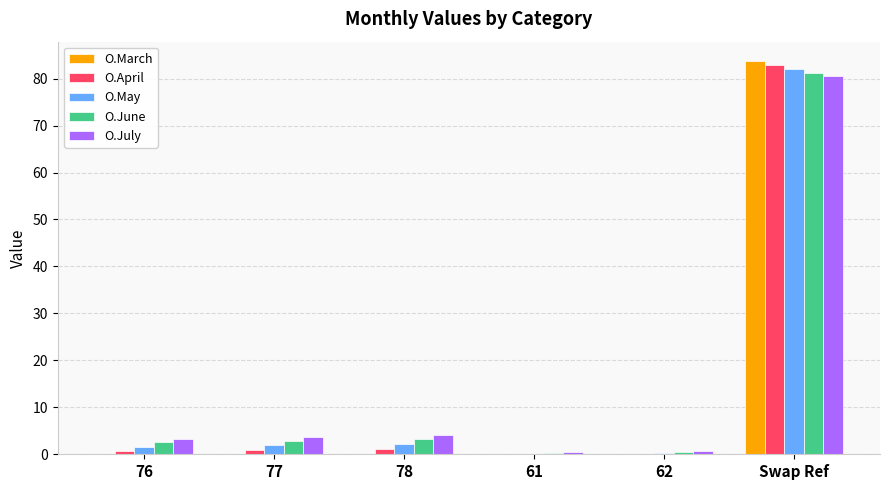

Is the value of O.May at 77 greater than the value of O.June at 62?

Yes